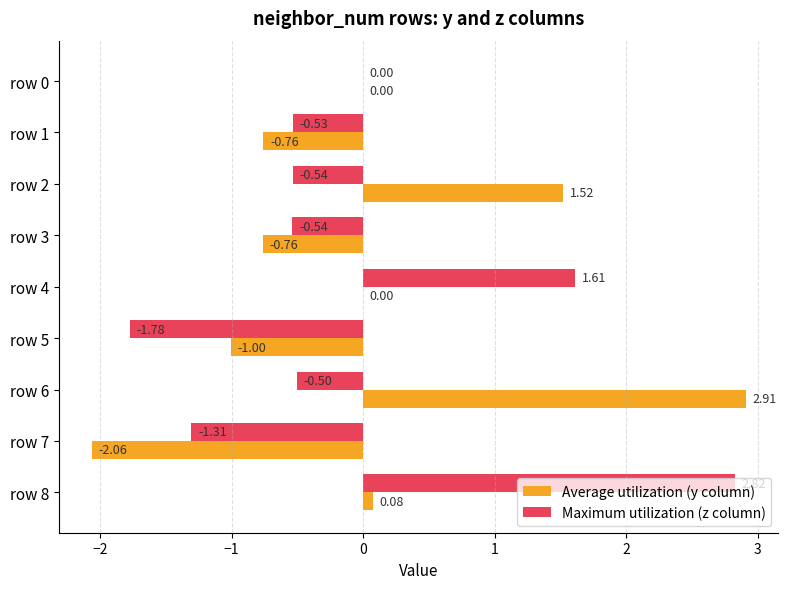

At which category is the sum across all series the highest?

row 8